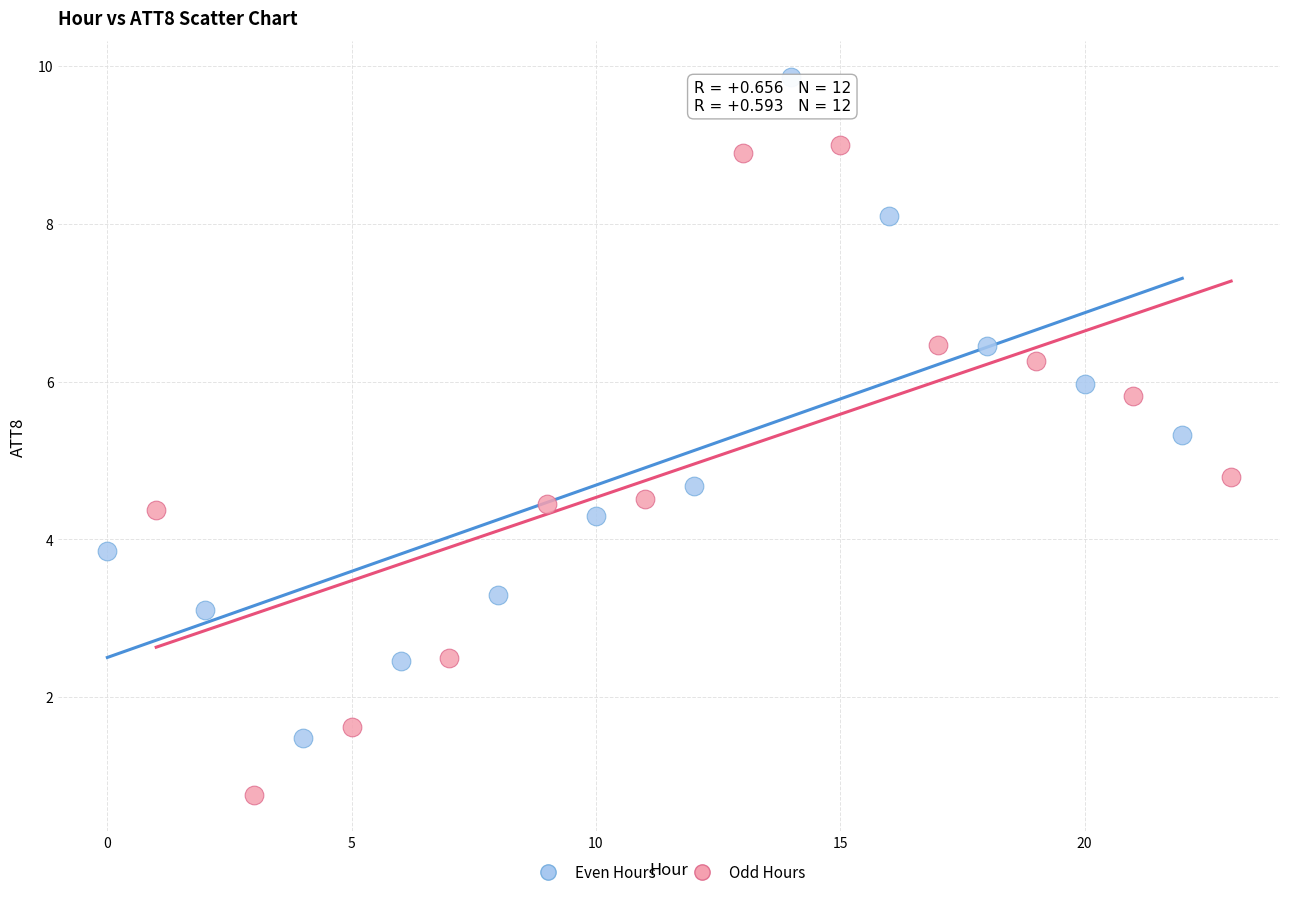

What are all the series names shown in the legend?

Even Hours, Odd Hours